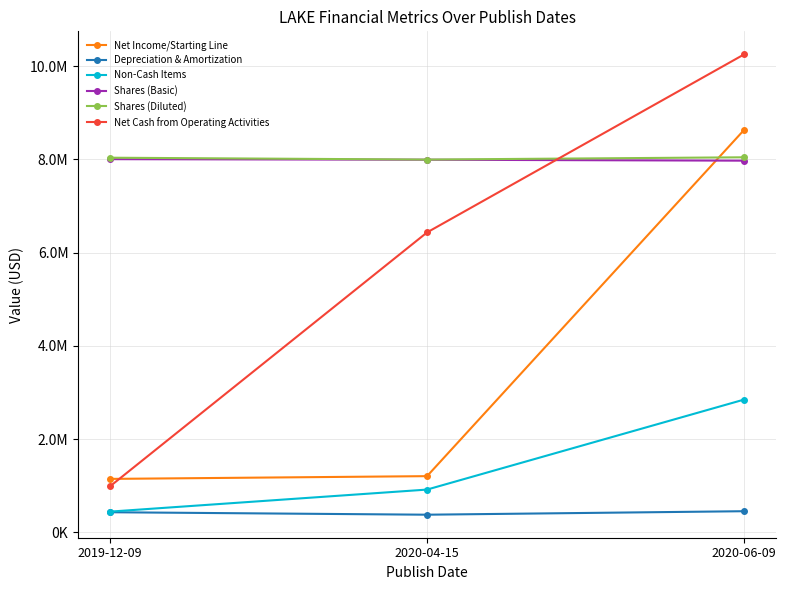

What is the value of the Non-Cash Items point at the 1st from the left?

444000